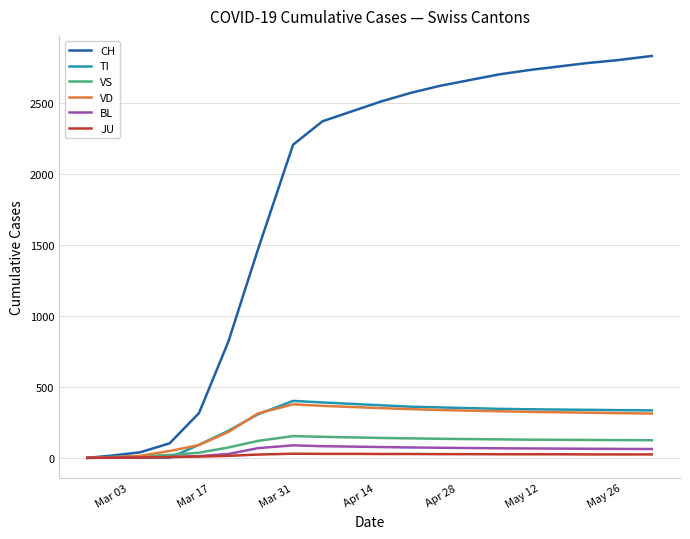

Which series has the largest total across all categories?

CH